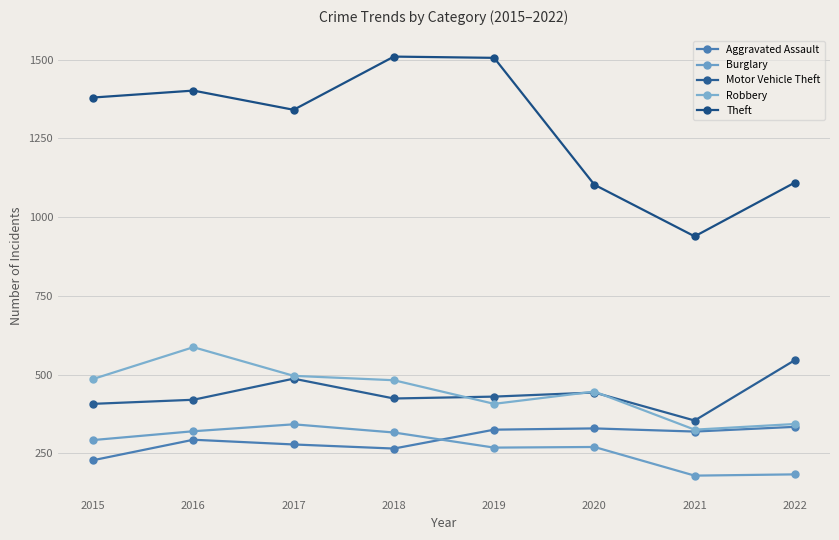

Rank the series at 2017 from lowest to highest value.

Aggravated Assault, Burglary, Motor Vehicle Theft, Robbery, Theft